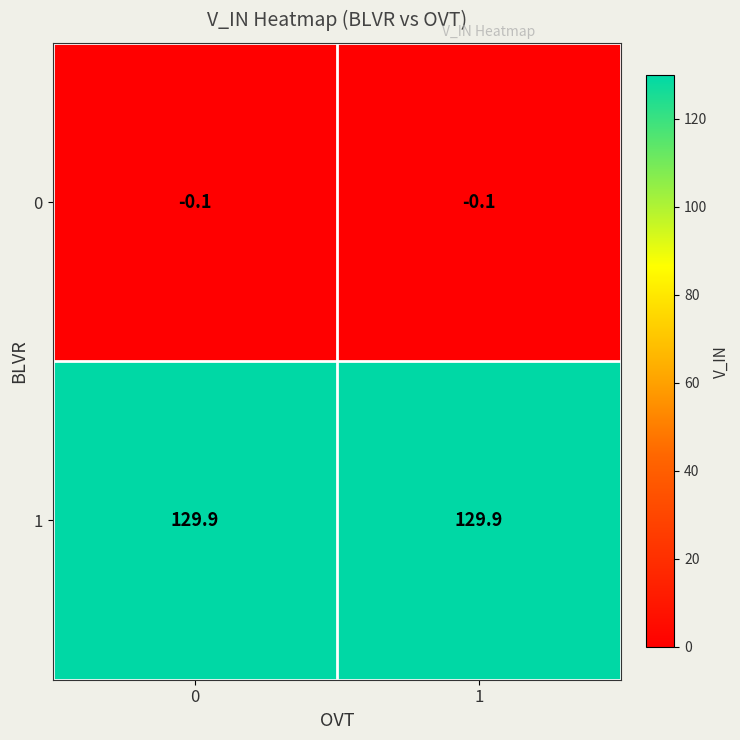

True or false: 1 has a value of 129.9 at 0.

True